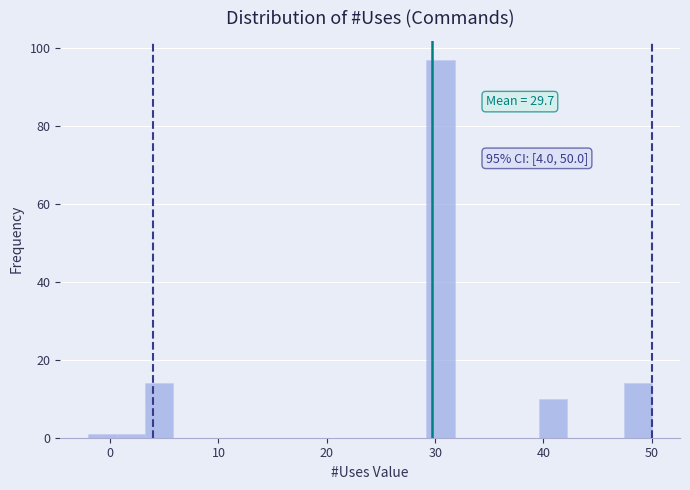

Read against the x-axis, roughly where is the centre of the tallest bar?

31